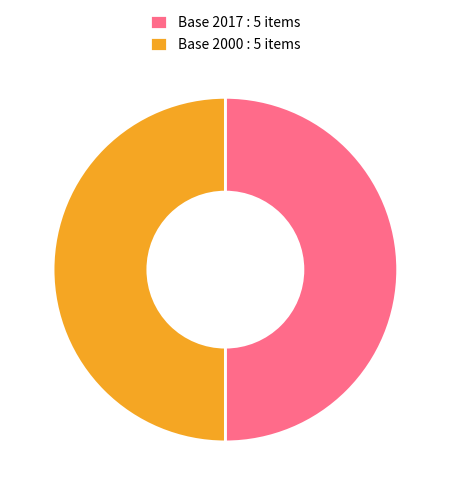

What is the ratio of the value at Base 2000 : 5 items to the value at Base 2017 : 5 items?

1.0